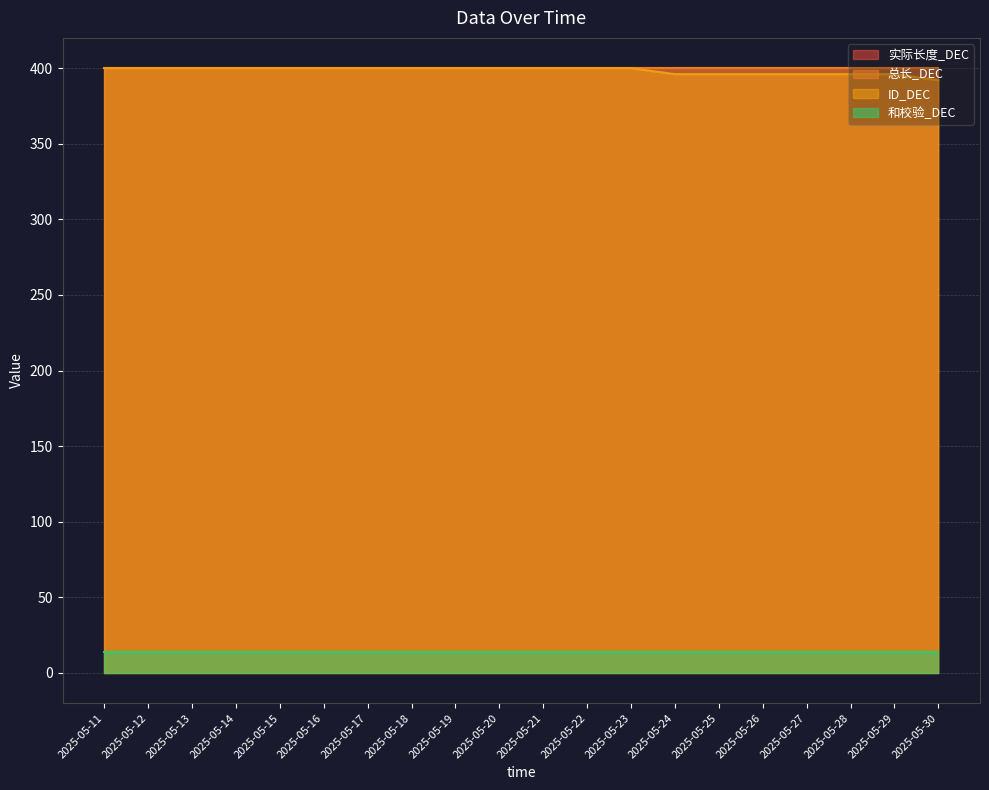

How many data points in ID_DEC are less than 400?

7